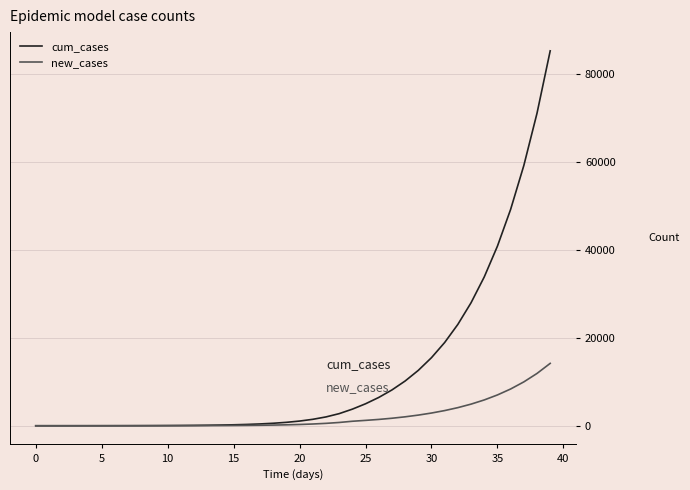

Which series has the widest spread of values?

cum_cases